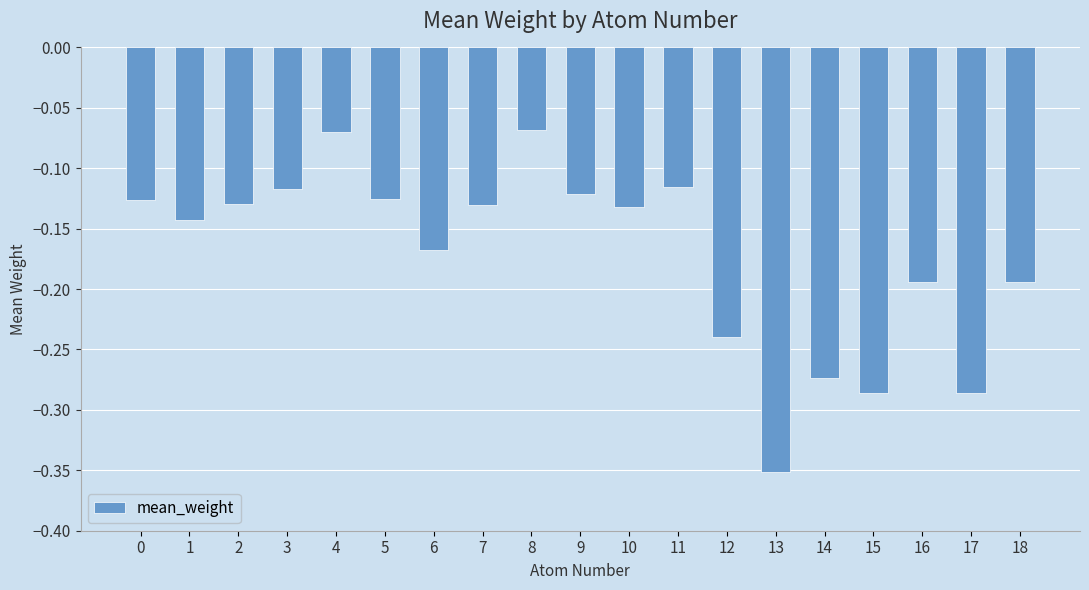

What is the sum of all values?

-3.3